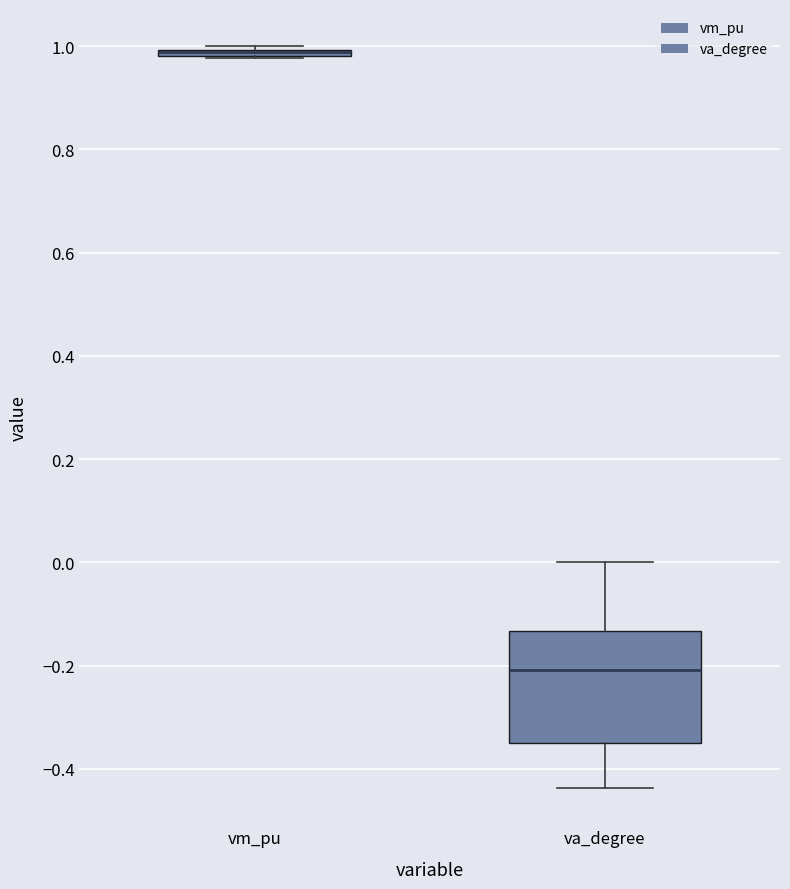

Where does the median line of the box for va_degree sit on the y-axis? The values are not printed on the chart, so give them approximately, as read against the axis.

-0.20